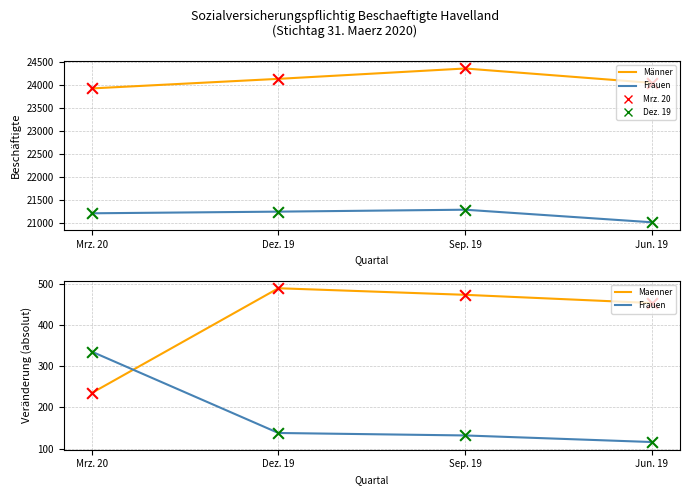

Which series reaches the minimum Y coordinate?

Frauen